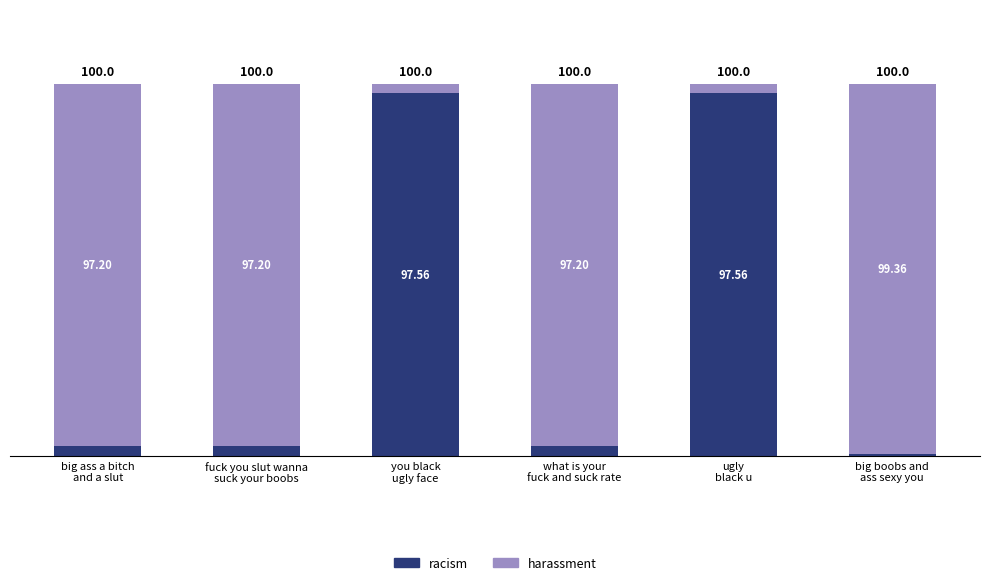

What is the sum of all racism values?

204.2